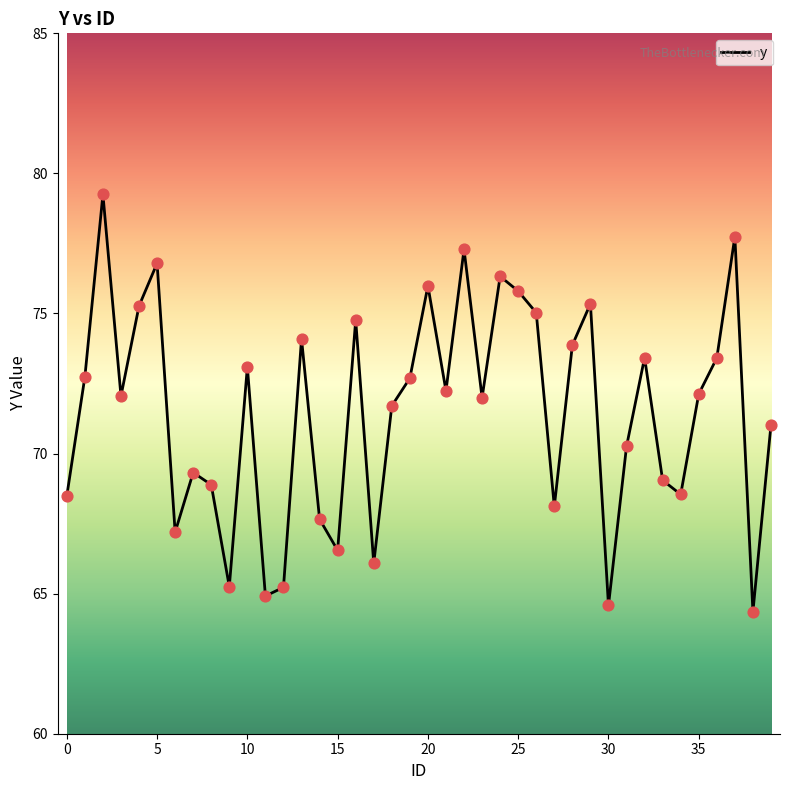

What is the greatest value displayed?

79.3